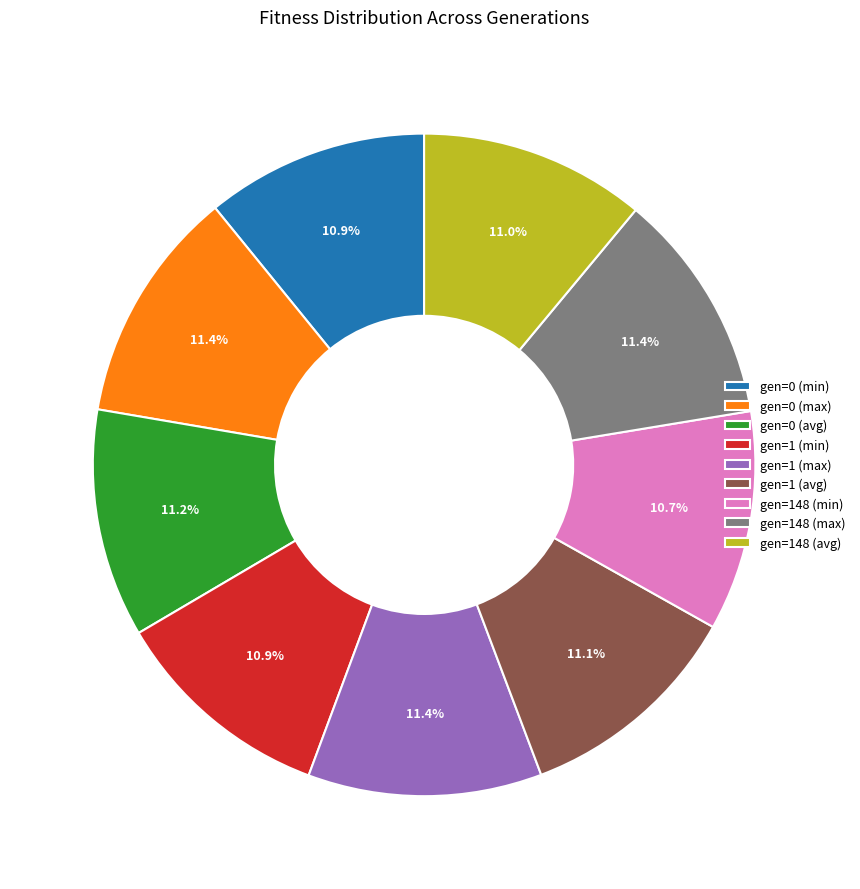

What portion of the pie excludes gen=0 (min)?

89.1%